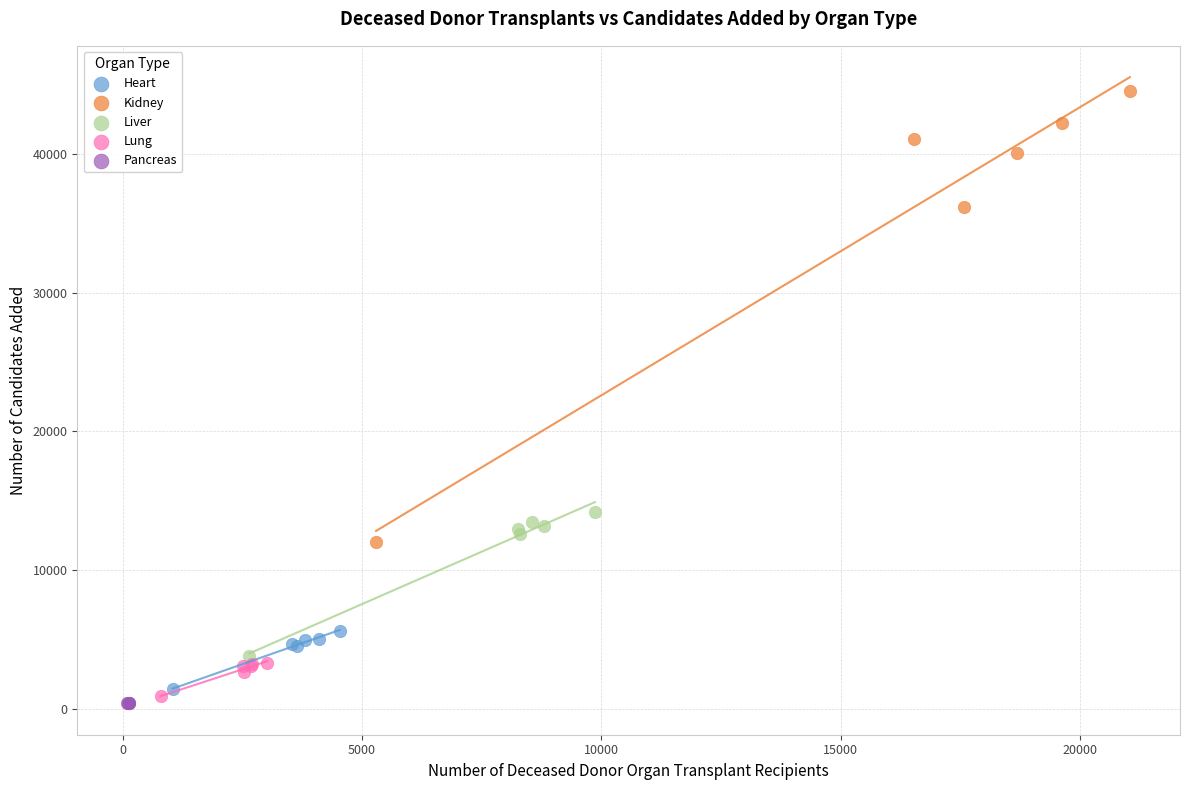

Which series reaches the maximum Y coordinate?

Kidney